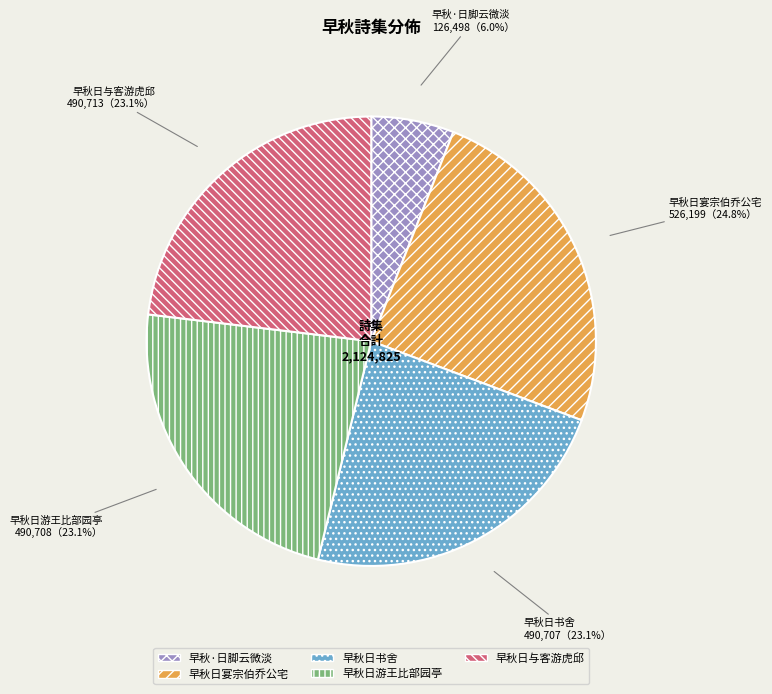

Is it true that 早秋日与客游虎邱 is 23% of the pie?

True